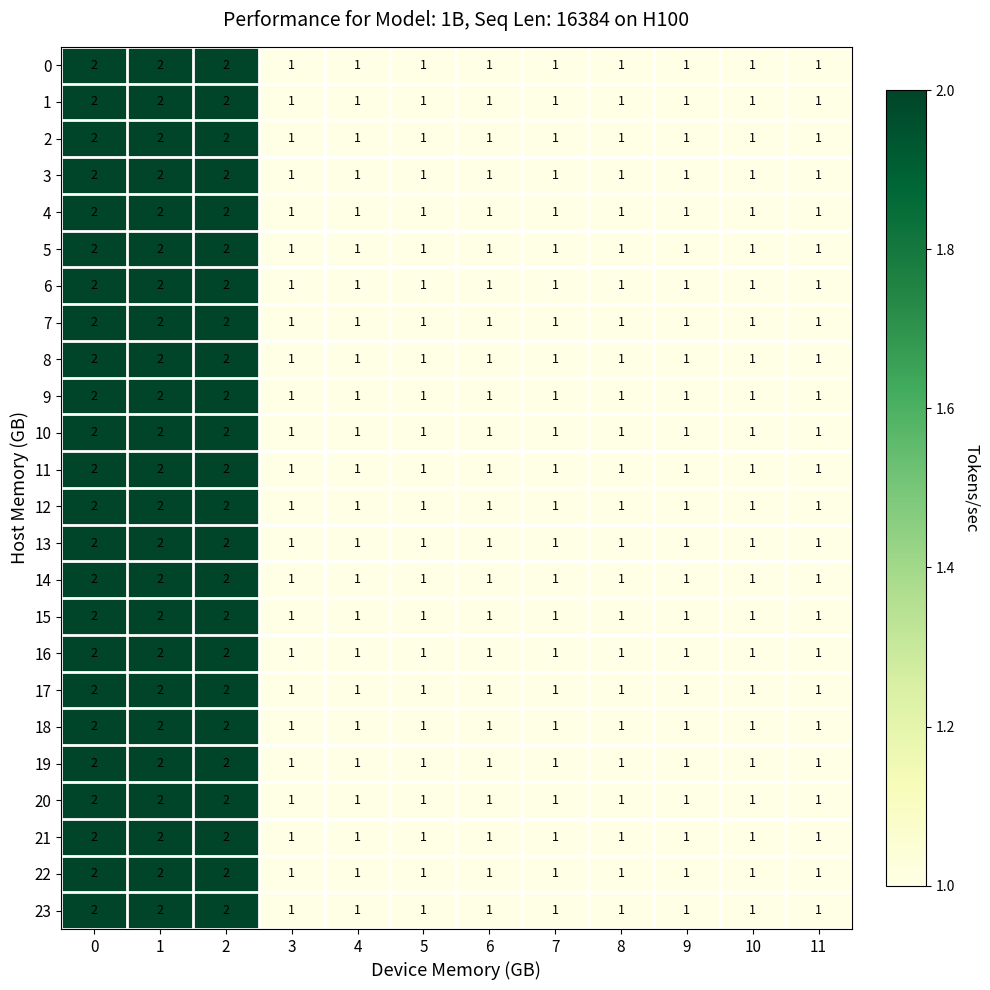

Count the 9 values in the range 1 to 2.

12